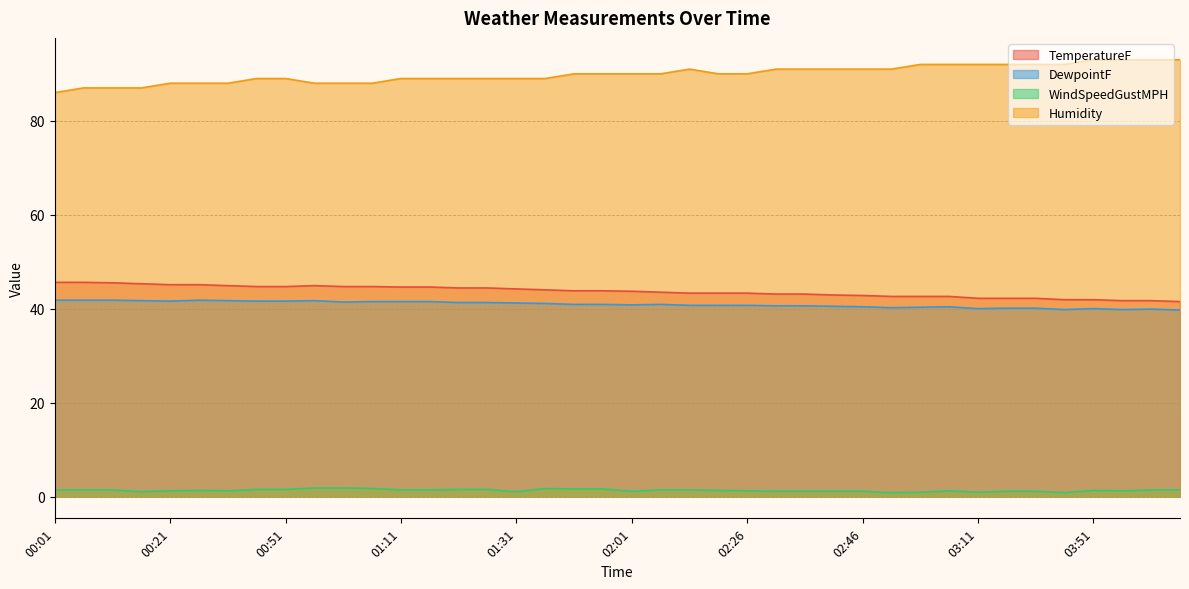

At 02:36, list the series in order from largest to smallest.

Humidity, TemperatureF, DewpointF, WindSpeedGustMPH